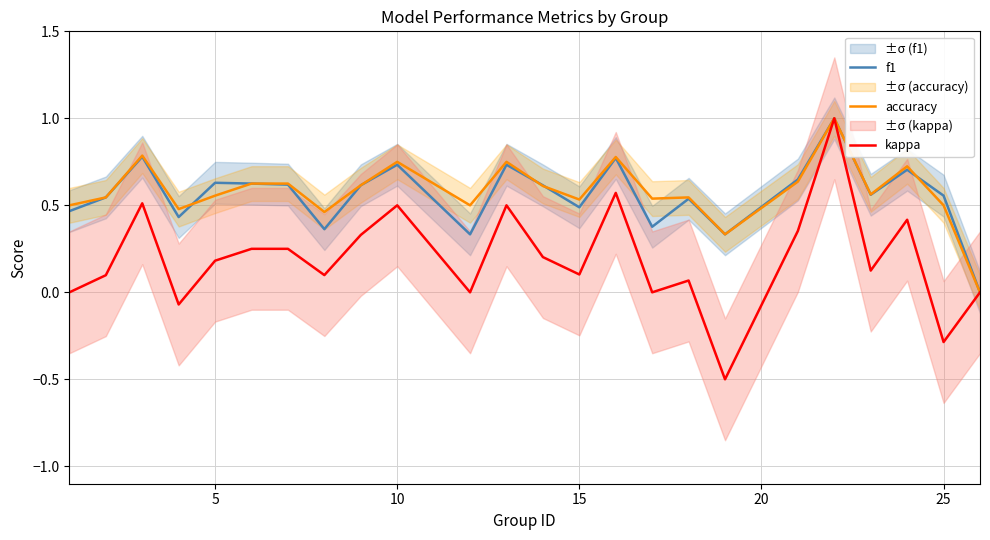

What is the minimum value for kappa?

-0.5